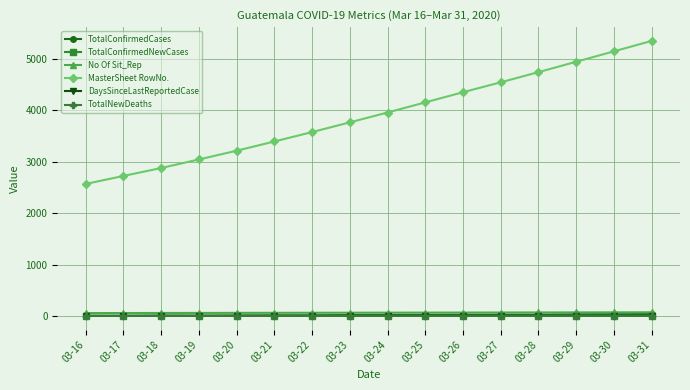

At which category does the chart reach its peak across all series?

03-31